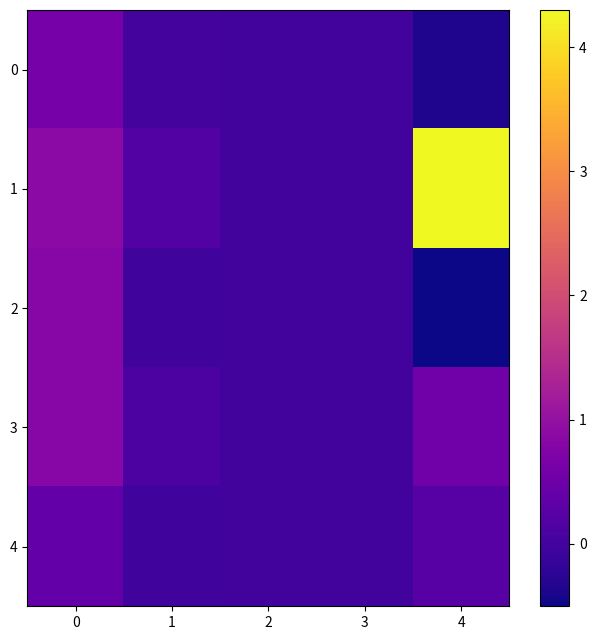

How many categories are shown in the chart?

5